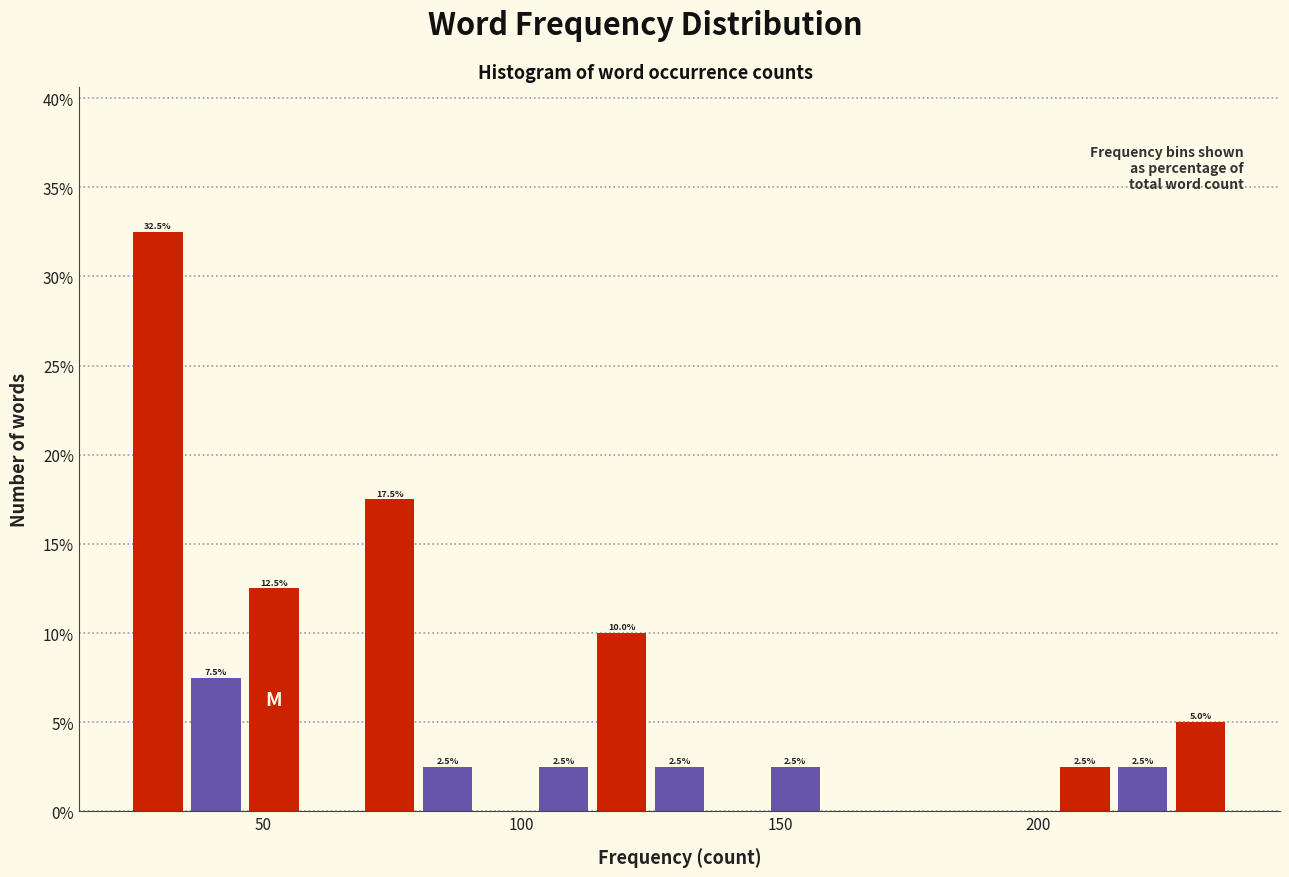

Read against the x-axis, roughly where is the centre of the tallest bar?

30